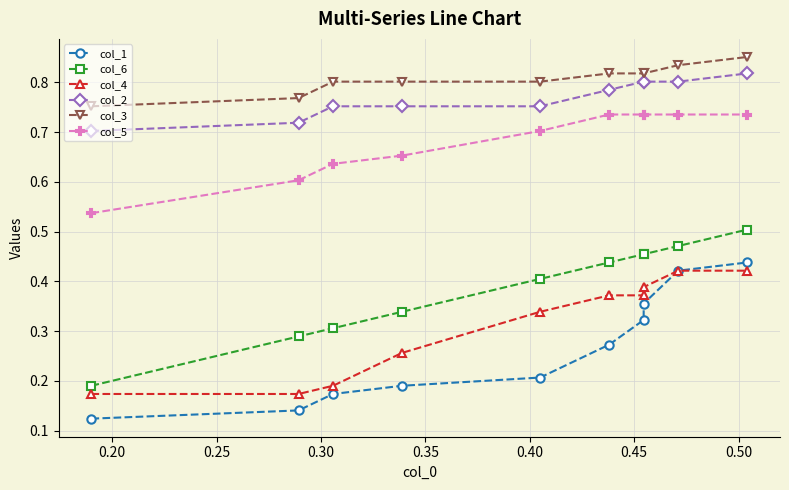

Rank the series by their maximum value, from highest to lowest.

col_3, col_2, col_5, col_6, col_1, col_4